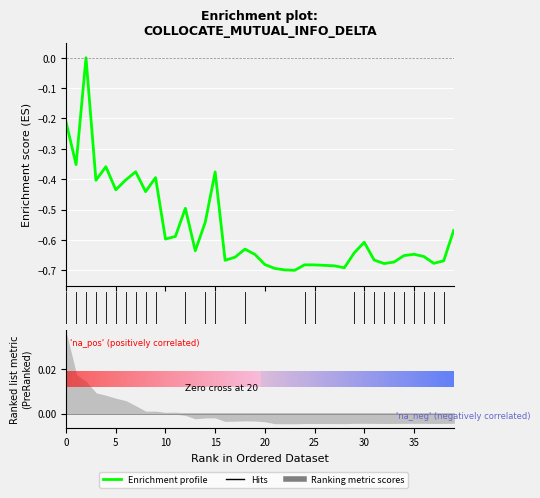

What is the label of the 20th point from the left?

19